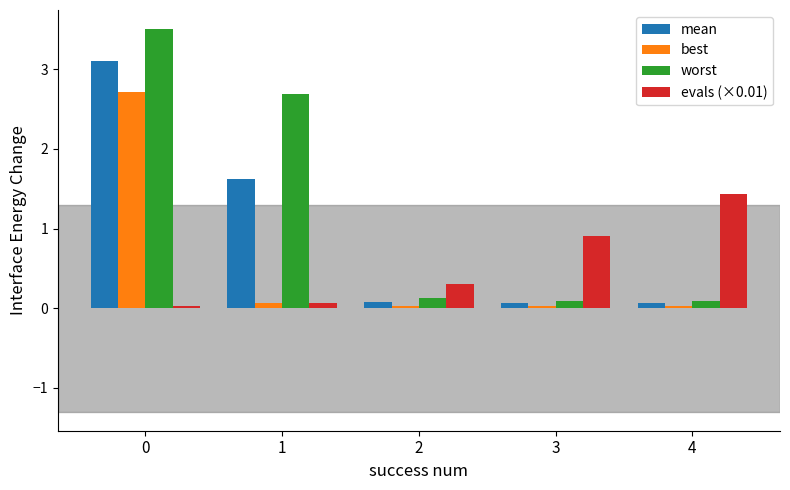

Count the number of categories in the chart.

5